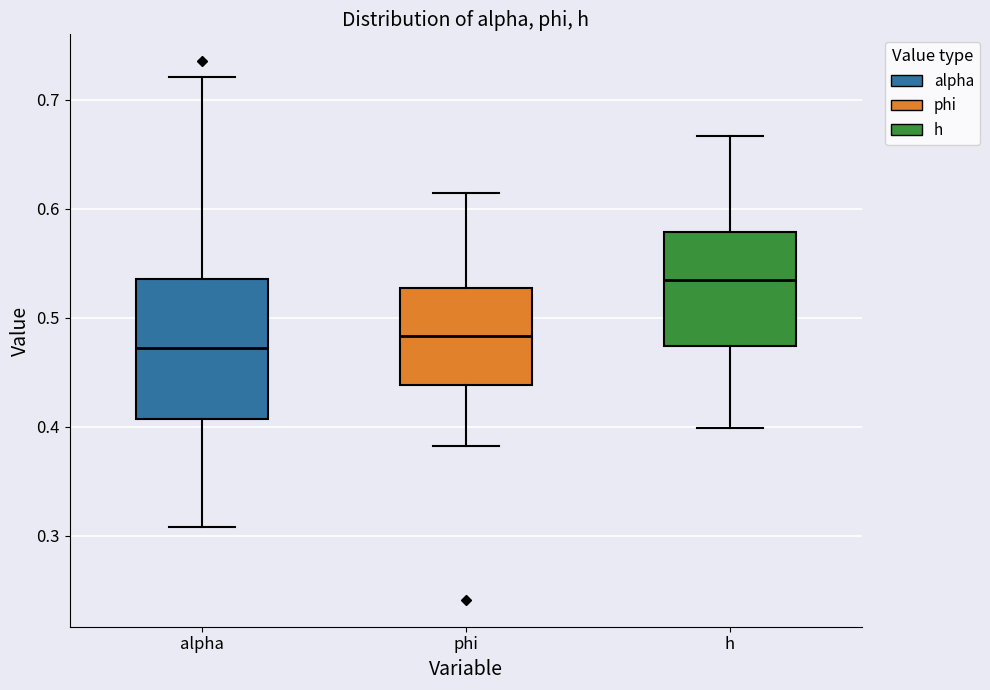

Reading left to right, transcribe this box plot: for each box, give where its median line is, the range the box spans, and where its two whiskers end, as read against the y-axis. The values are not printed on the chart, so give them approximately, as read against the axis.

alpha: median 0.47, box 0.41 to 0.54, whiskers 0.31 to 0.72
phi: median 0.48, box 0.44 to 0.53, whiskers 0.38 to 0.61
h: median 0.53, box 0.47 to 0.58, whiskers 0.40 to 0.67